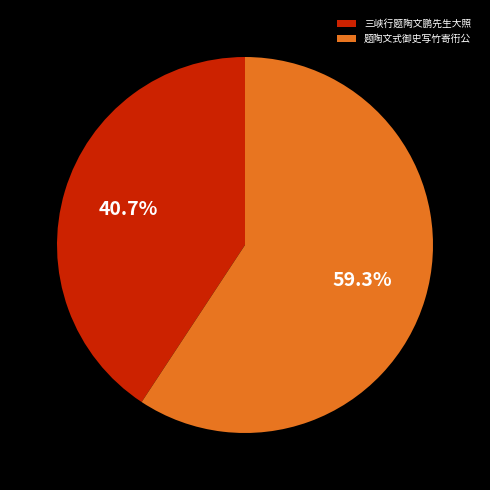

Is 题陶文式御史写竹寄衎公 the majority of the pie?

Yes